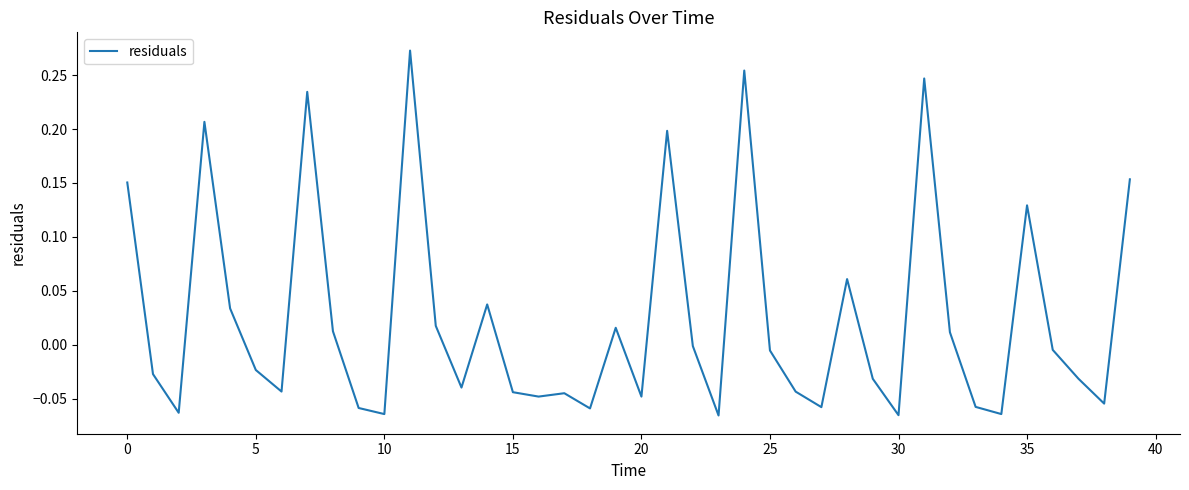

Does the chart display data point markers on the line(s)?

No